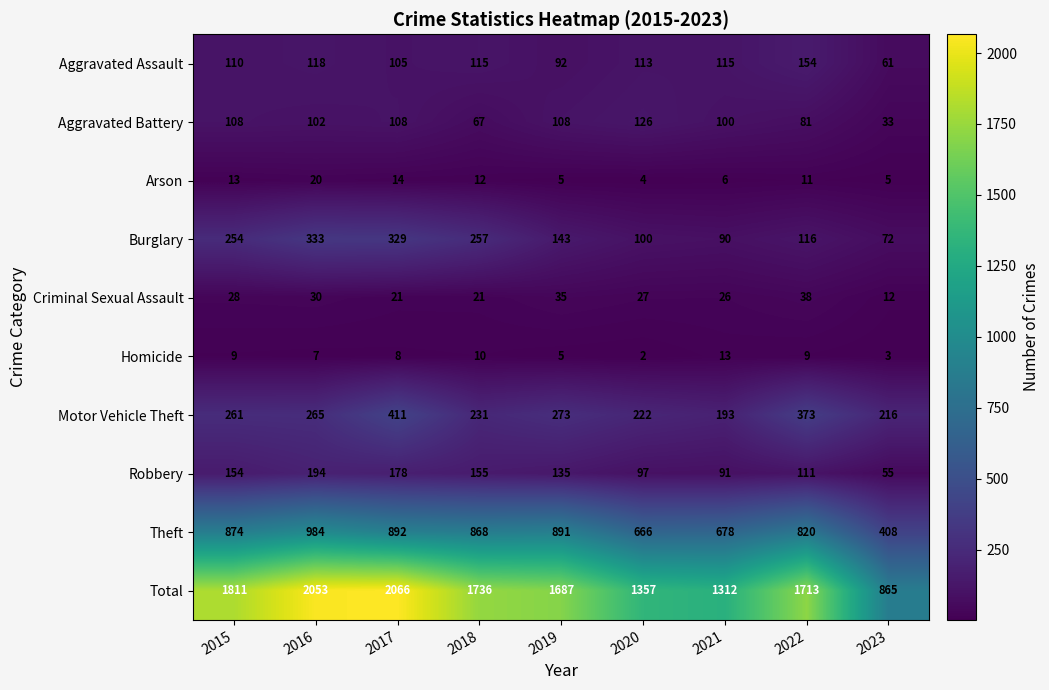

True or false: Total has a value of 865 at 2023.

True